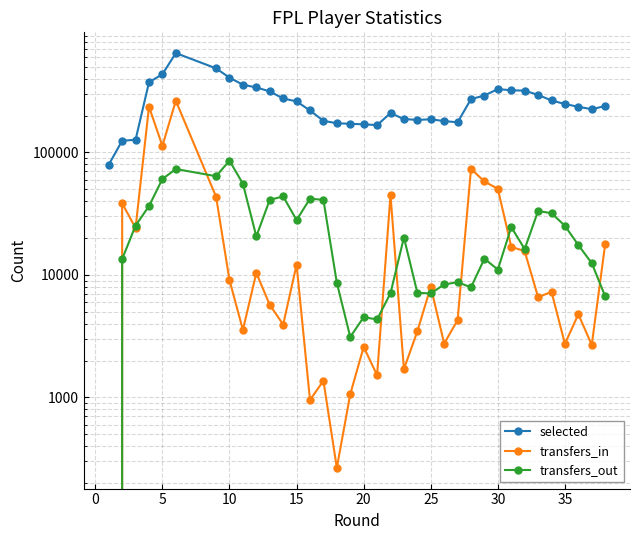

Is the value of selected at 40 greater than the value of transfers_in at 15?

Yes